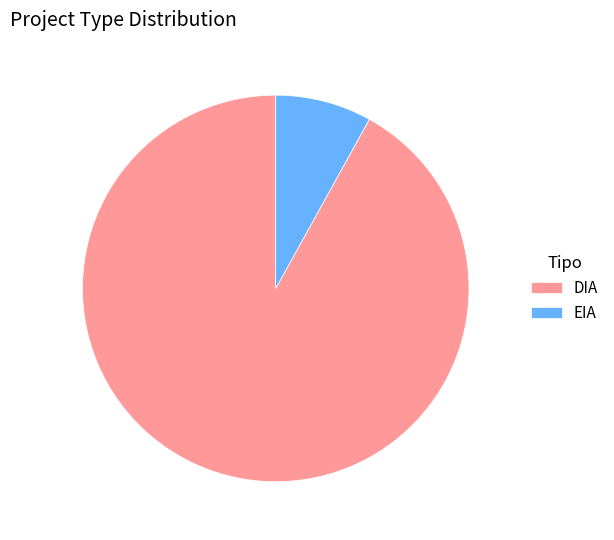

Which slice is the largest?

DIA